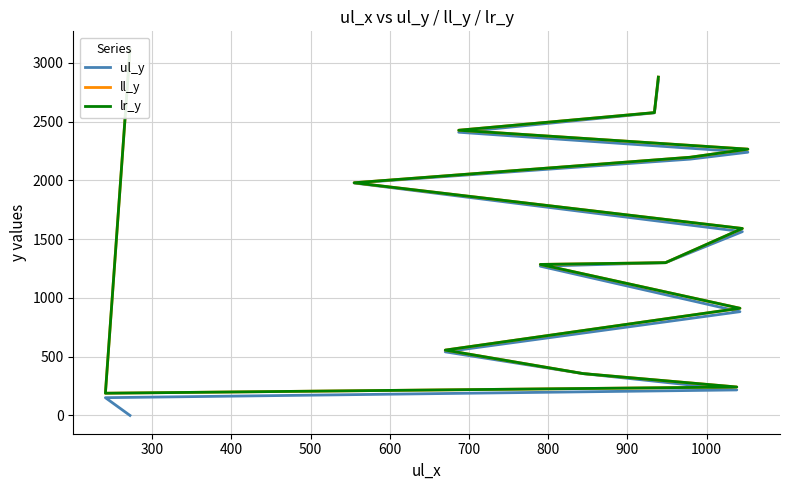

What is the difference between the second highest and minimum values in the lr_y series?

2690